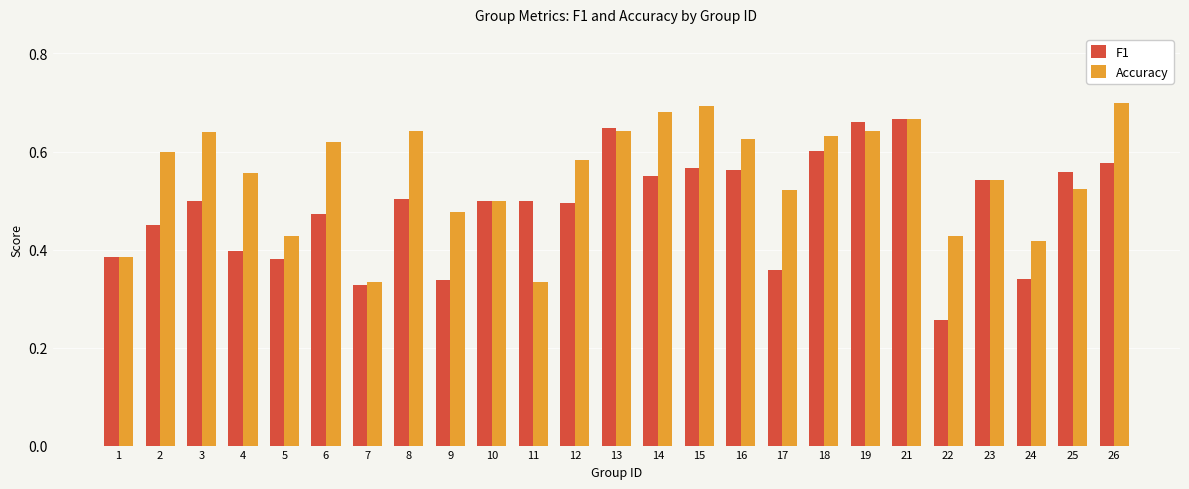

How many bars are there in total?

50